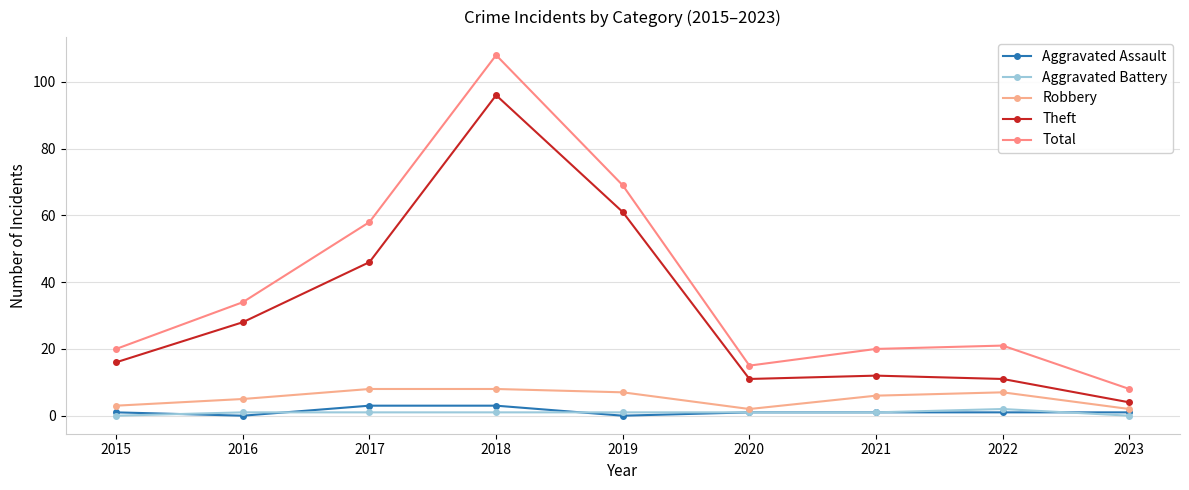

Read the Aggravated Assault value at 2023.

1